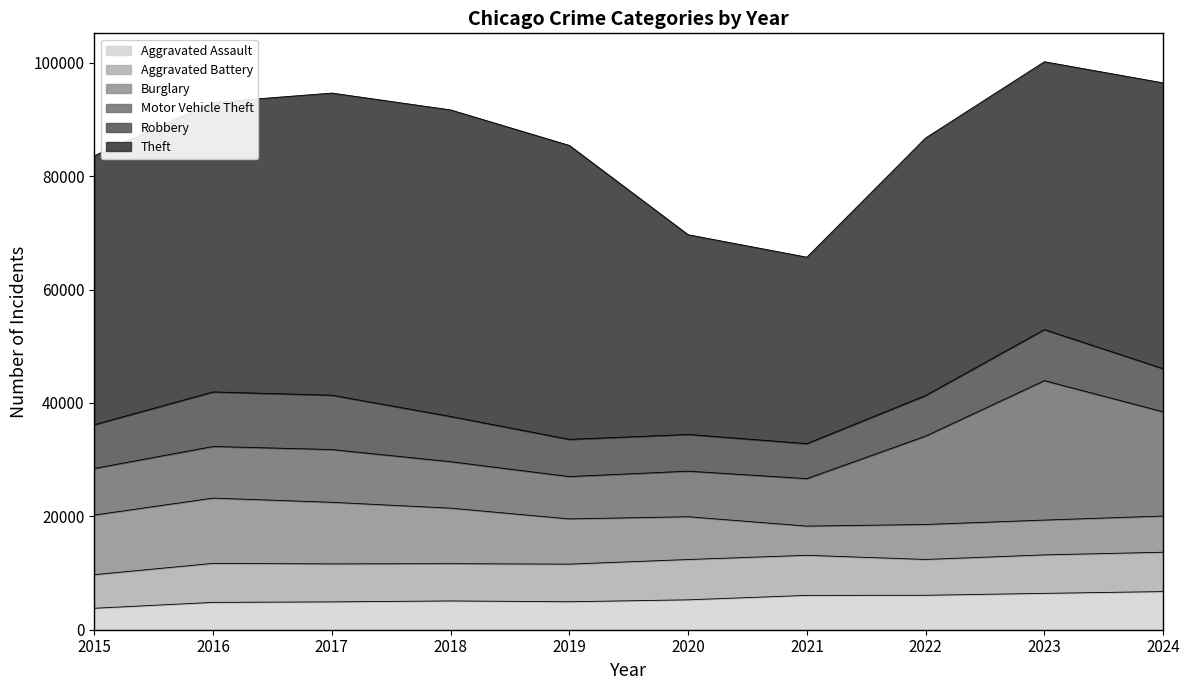

True or false: Aggravated Assault and Robbery cross at least once.

False